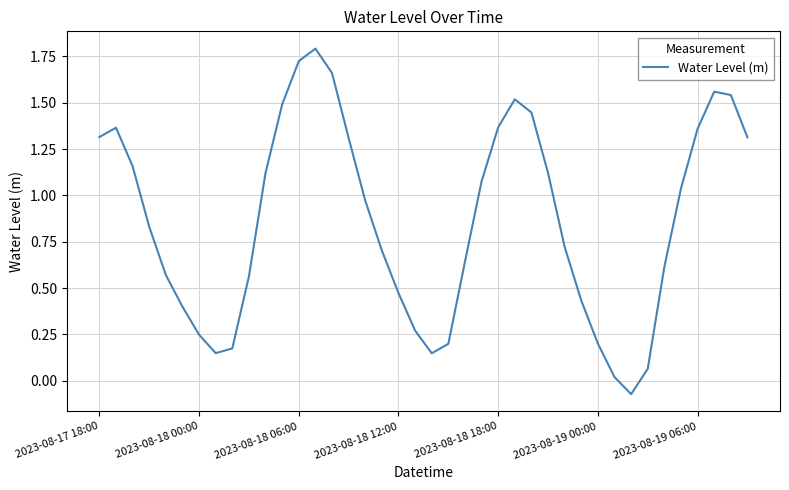

What is the difference between the maximum and minimum values?

1.9